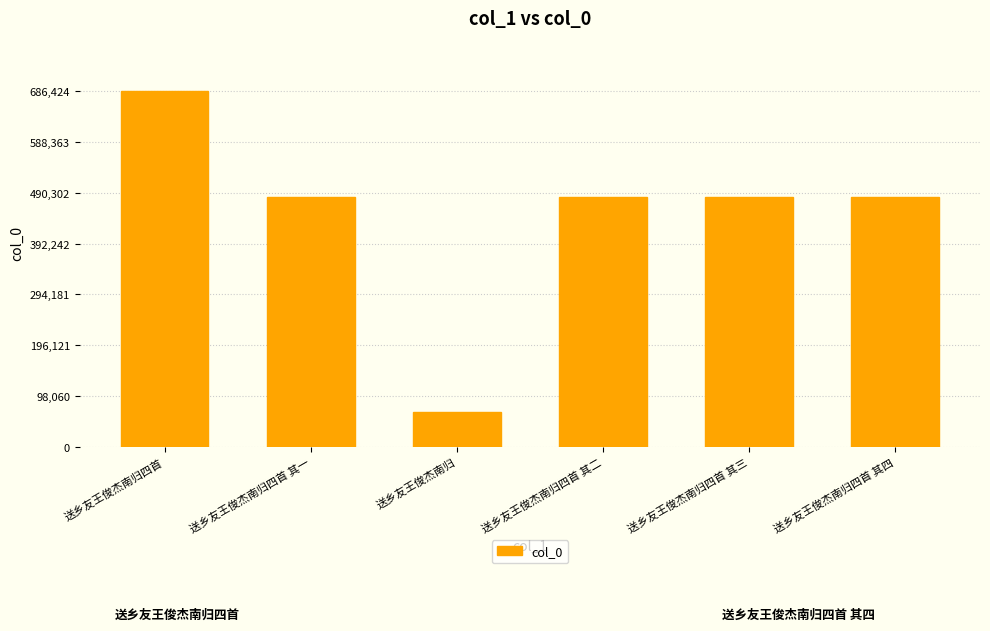

How many bars are there in total?

6